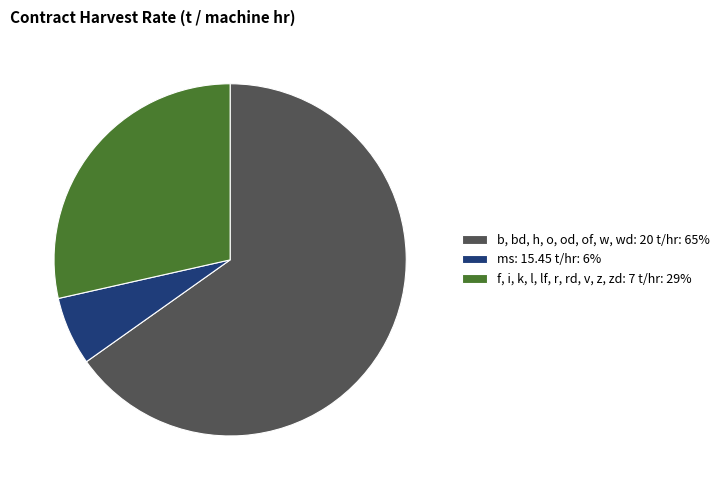

Rank the categories by value from highest to lowest.

b, bd, h, o, od, of, w, wd: 20 t/hr: 65%, f, i, k, l, lf, r, rd, v, z, zd: 7 t/hr: 29%, ms: 15.45 t/hr: 6%